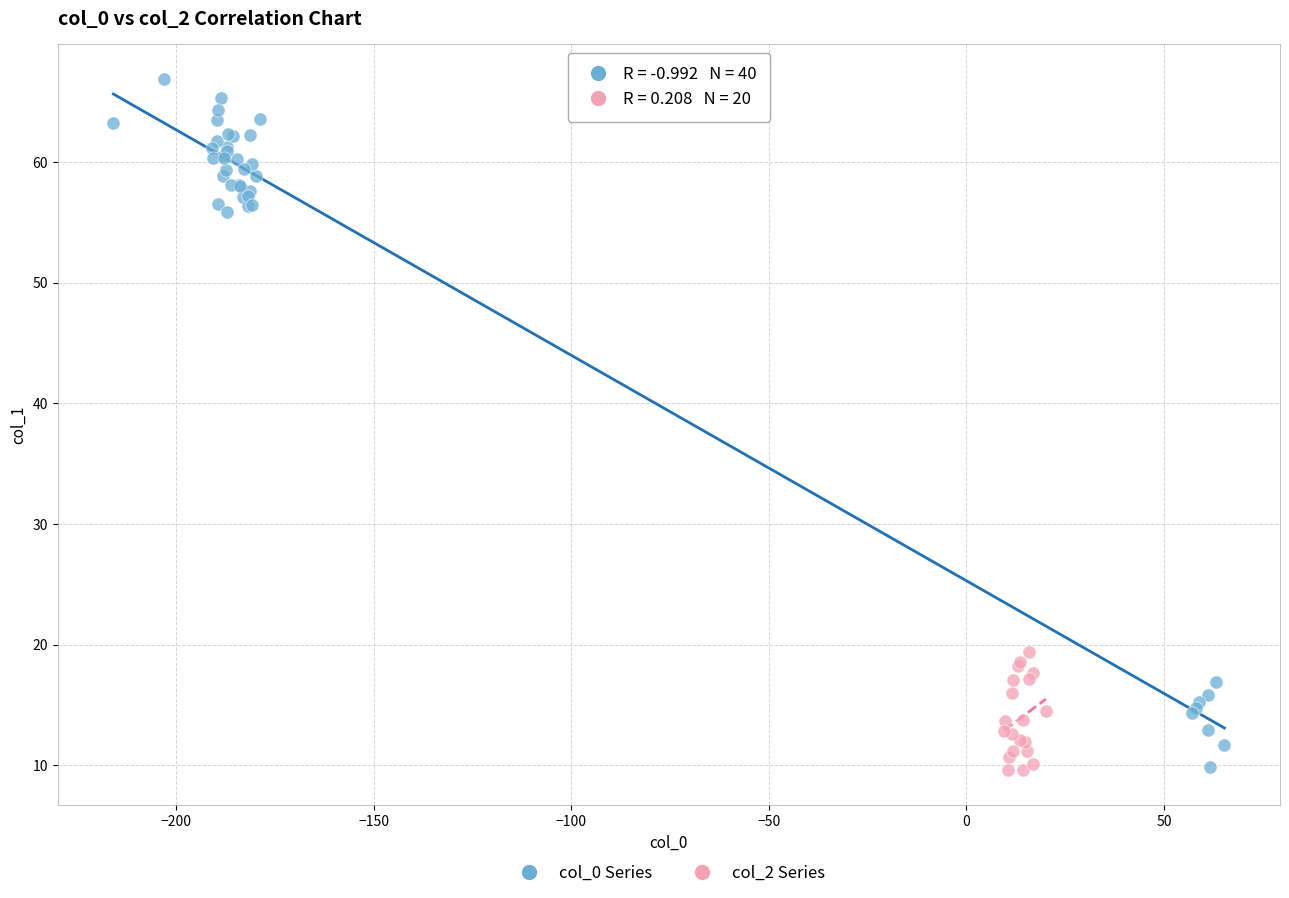

Which series has the largest Y range (max minus min)?

col_0 Series